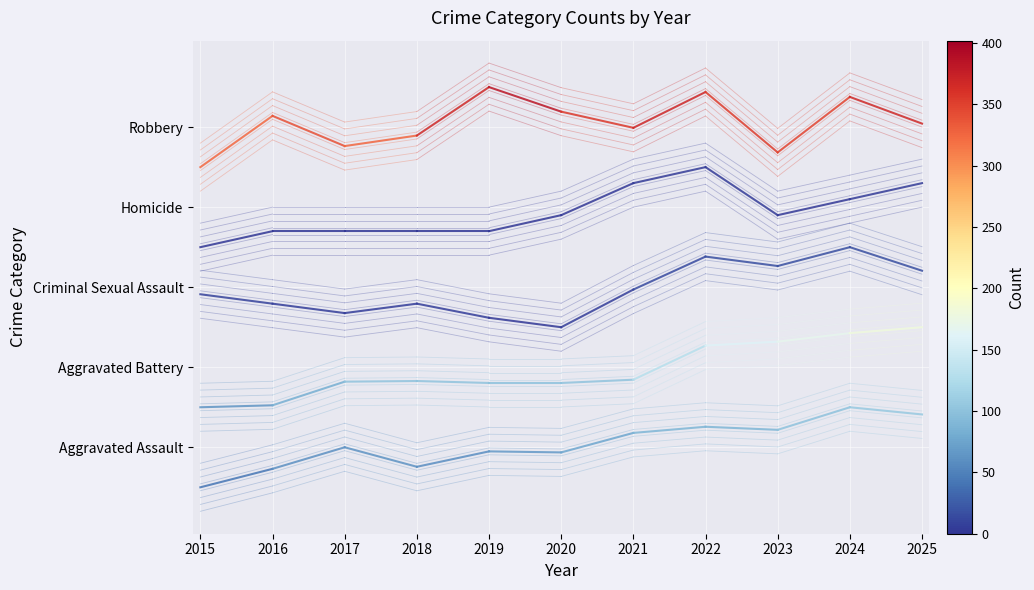

True or false: Homicide has a value of 3.2 at 2016.

True